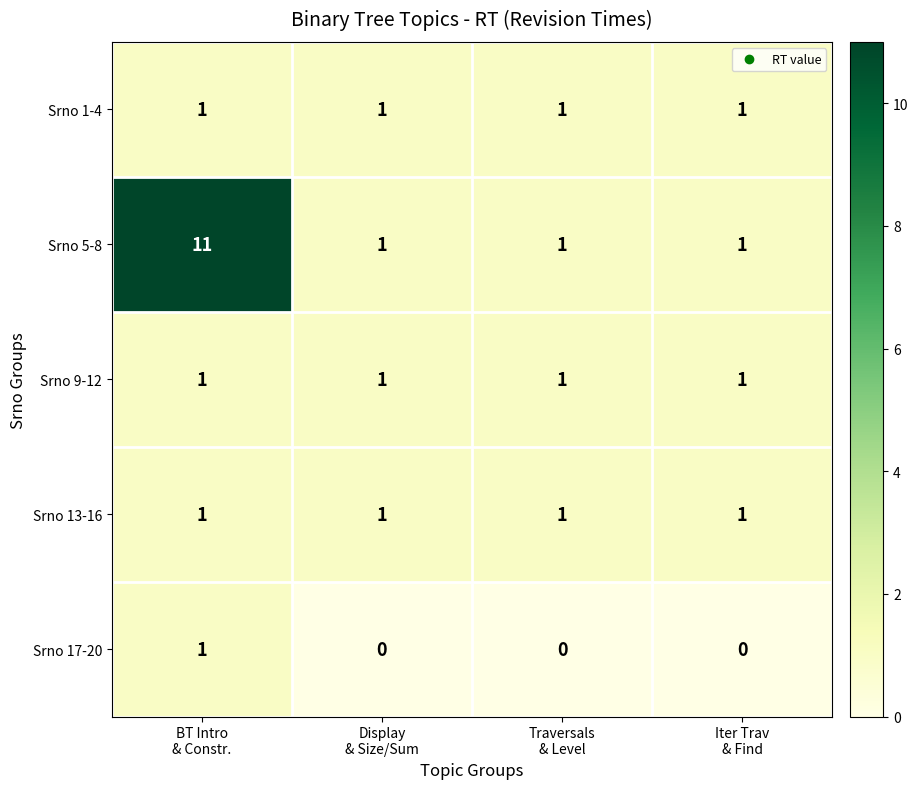

Reading right to left, extract all data points from this chart.

Srno 1-4: 1	1	1	1
Srno 5-8: 1	1	1	11
Srno 9-12: 1	1	1	1
Srno 13-16: 1	1	1	1
Srno 17-20: 0	0	0	1